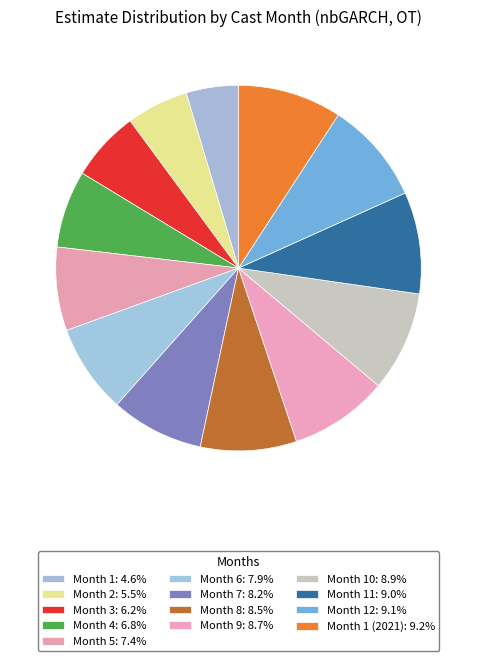

How many slices are in this pie chart?

13